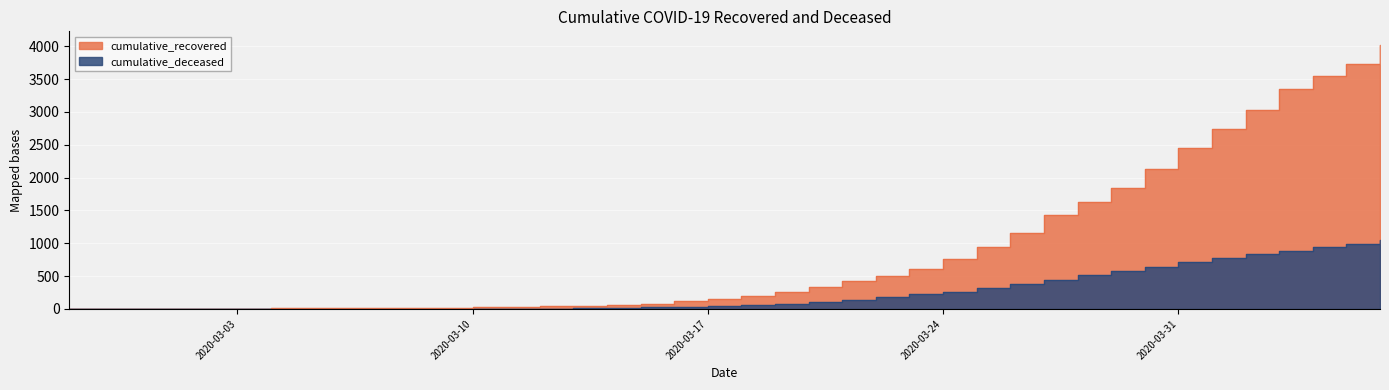

Where is cumulative_deceased nearest to the value 527?

2020-03-28